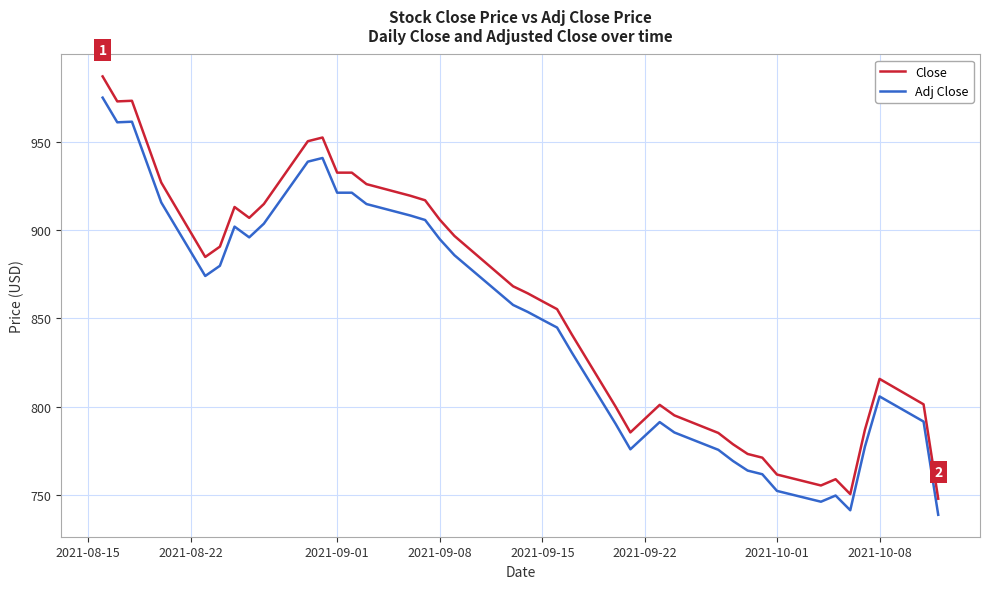

List the series in order of their overall mean, lowest first.

Adj Close, Close